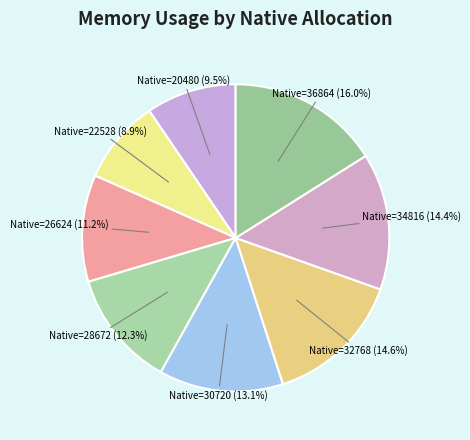

Do Native=30720 (13.1%) and Native=22528 (8.9%) together represent more than half of the pie?

No